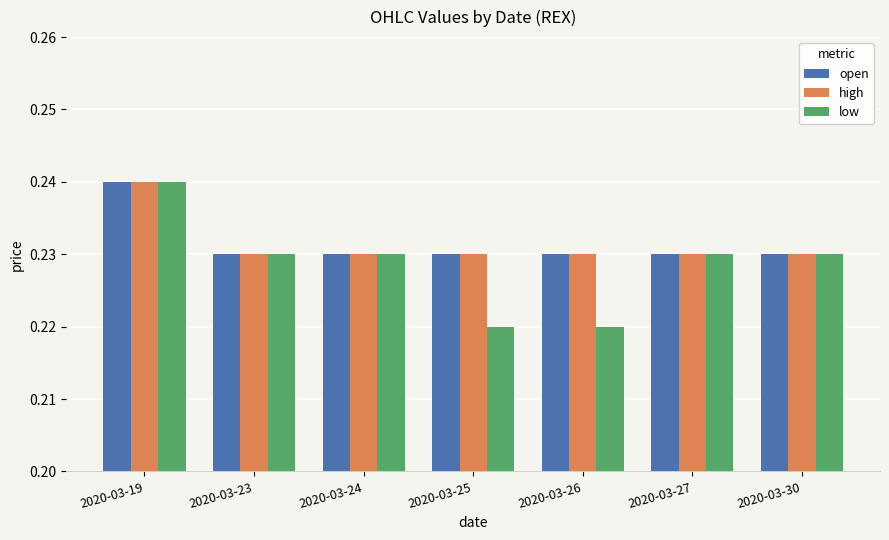

The low series shows 0.0 at 2020-03-26. True or false?

False